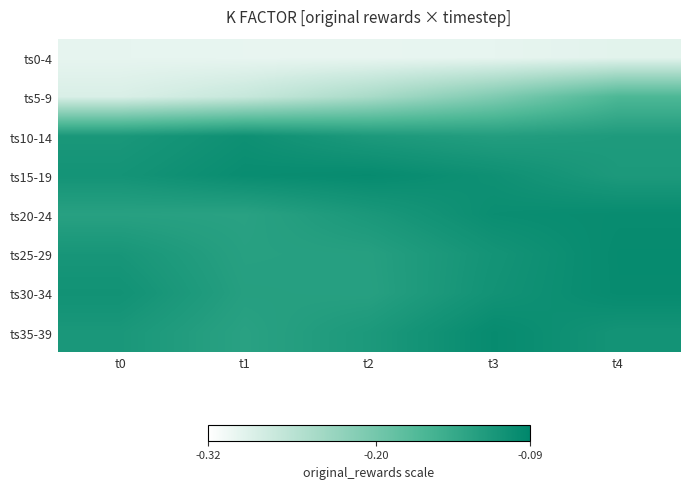

Reading right to left, extract all data points from this chart.

ts0-4: t4=-0.3	t3=-0.3	t2=-0.3	t1=-0.3	t0=-0.3
ts5-9: t4=-0.2	t3=-0.2	t2=-0.2	t1=-0.3	t0=-0.3
ts10-14: t4=-0.1	t3=-0.1	t2=-0.1	t1=-0.1	t0=-0.1
ts15-19: t4=-0.1	t3=-0.1	t2=-0.1	t1=-0.1	t0=-0.1
ts20-24: t4=-0.1	t3=-0.1	t2=-0.1	t1=-0.1	t0=-0.1
ts25-29: t4=-0.1	t3=-0.1	t2=-0.1	t1=-0.1	t0=-0.1
ts30-34: t4=-0.1	t3=-0.1	t2=-0.1	t1=-0.1	t0=-0.1
ts35-39: t4=-0.1	t3=-0.1	t2=-0.1	t1=-0.1	t0=-0.1